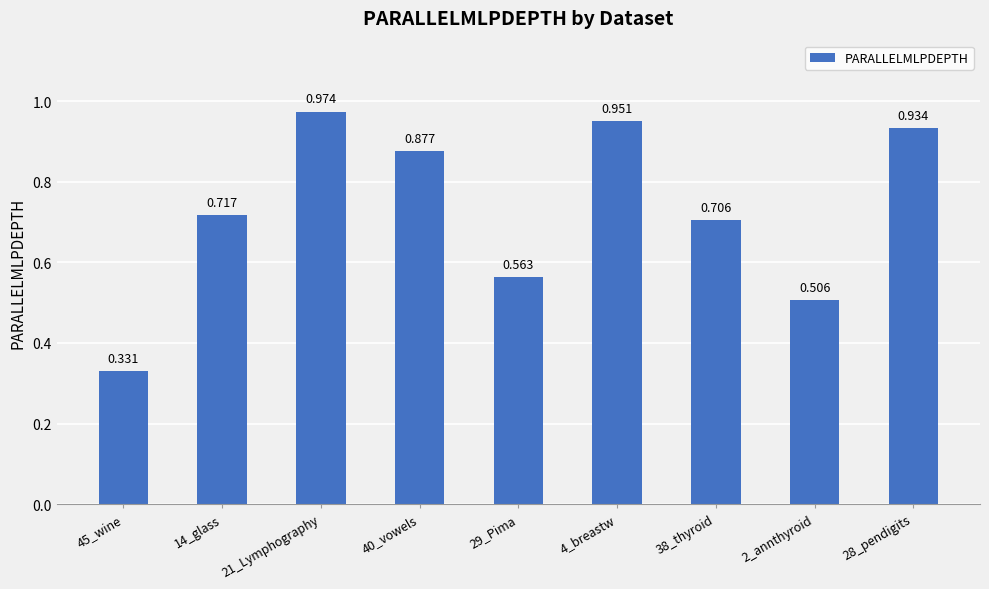

How many distinct data groups are displayed?

1